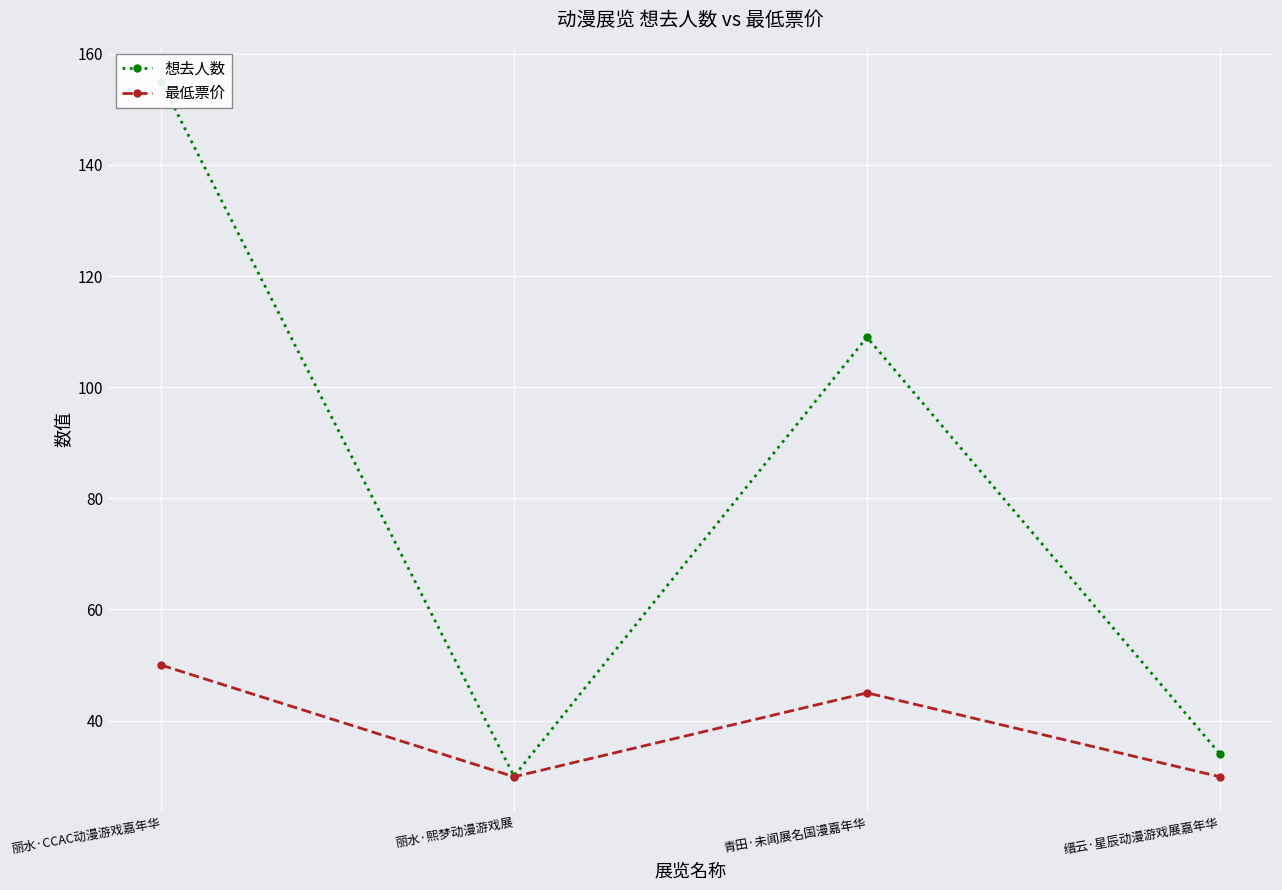

What is the label of the 4th point from the left?

缙云·星辰动漫游戏展嘉年华